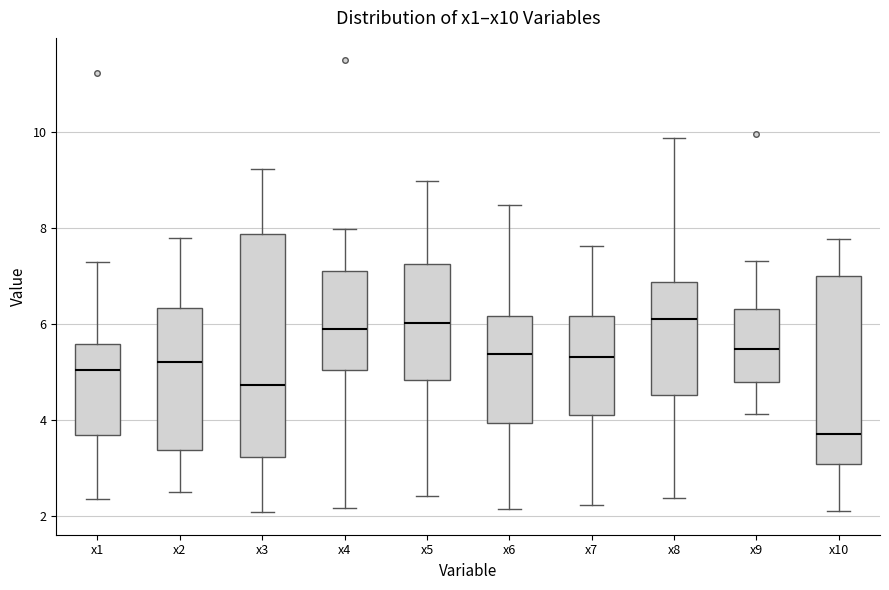

Where does the upper whisker of the box for x1 end on the y-axis? The values are not printed on the chart, so give them approximately, as read against the axis.

7.2